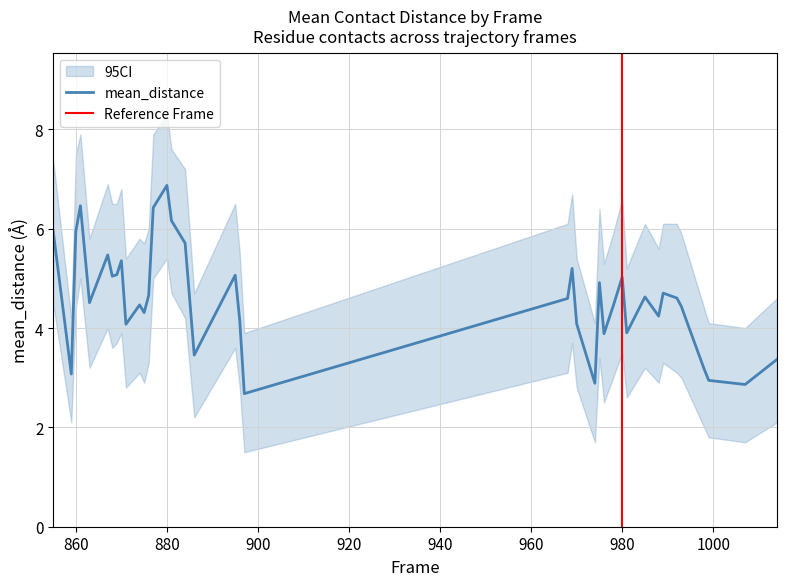

What is the value of the mean_distance point at the 13th from the left?

4.7